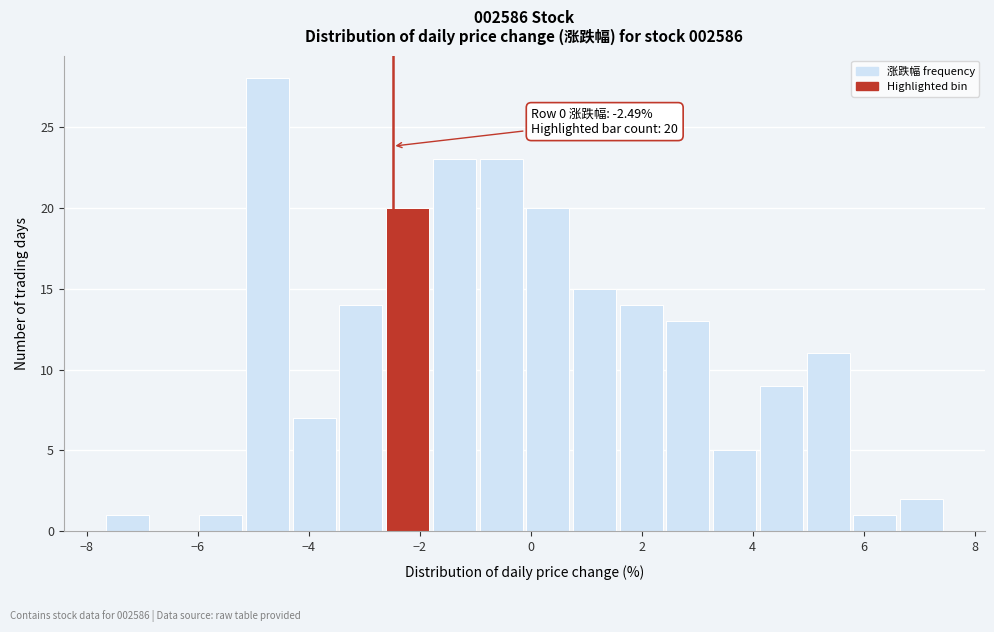

Which range on the x-axis has the tallest bar?

-5.2 to -4.2